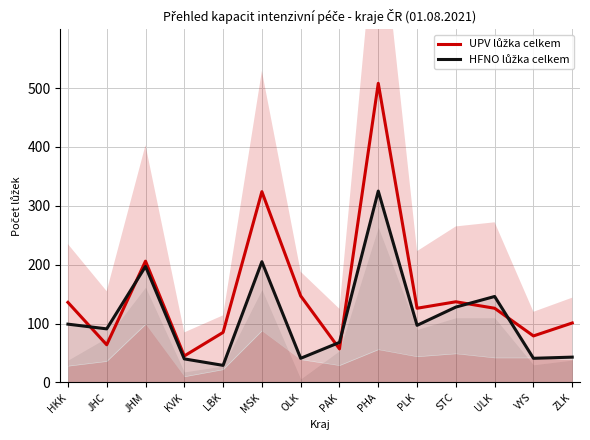

Does the chart have visible grid lines?

Yes